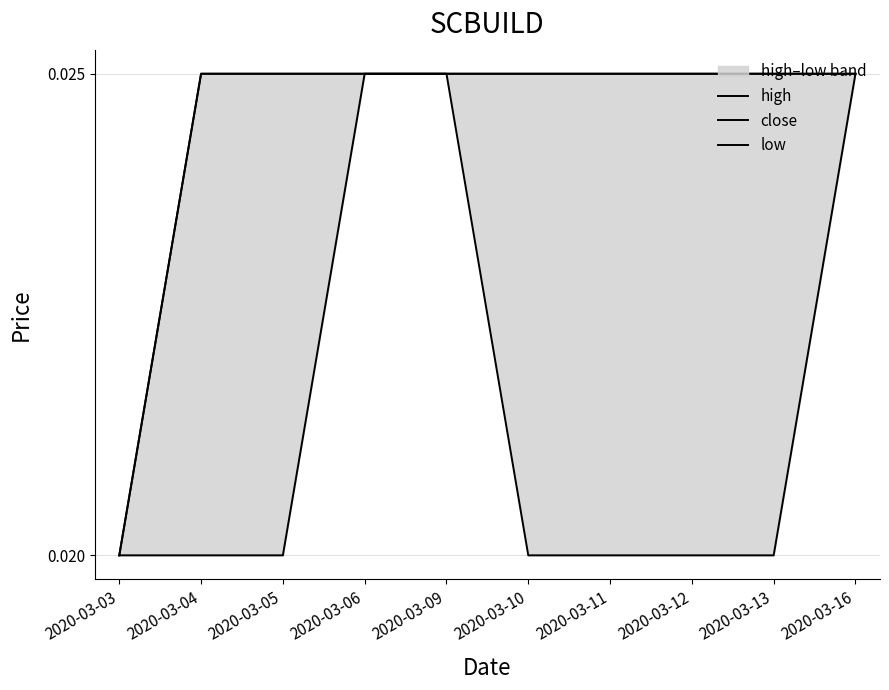

Rank the categories by close value from highest to lowest.

2020-03-04, 2020-03-05, 2020-03-06, 2020-03-09, 2020-03-10, 2020-03-11, 2020-03-12, 2020-03-13, 2020-03-16, 2020-03-03